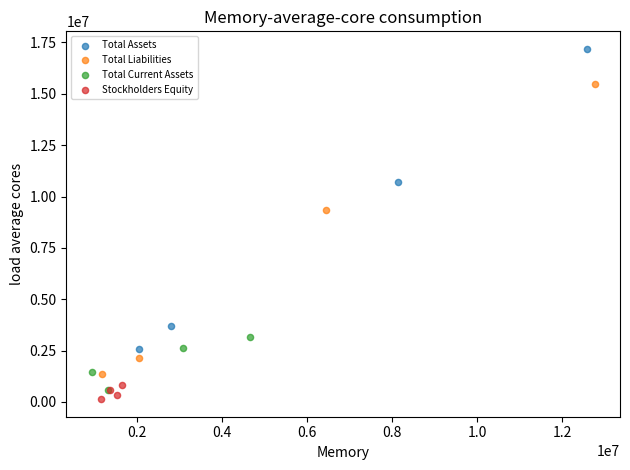

Which series has the widest spread of Y values?

Total Assets